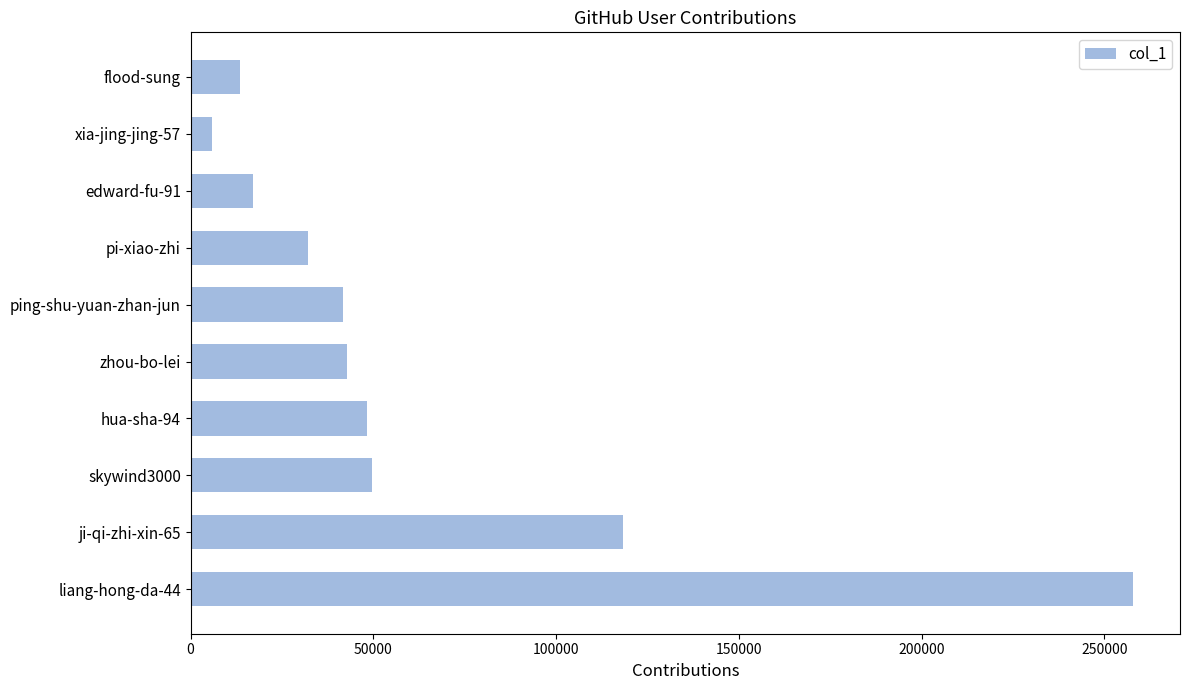

Which has a higher value, liang-hong-da-44 or skywind3000?

liang-hong-da-44